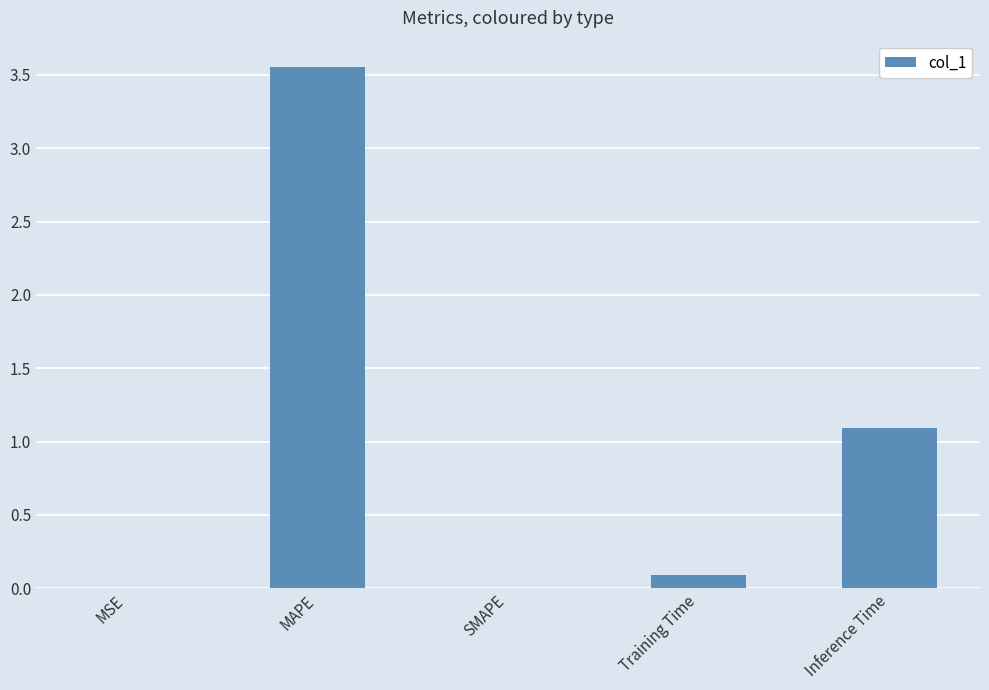

Which has a higher value, MAPE or Inference Time?

MAPE